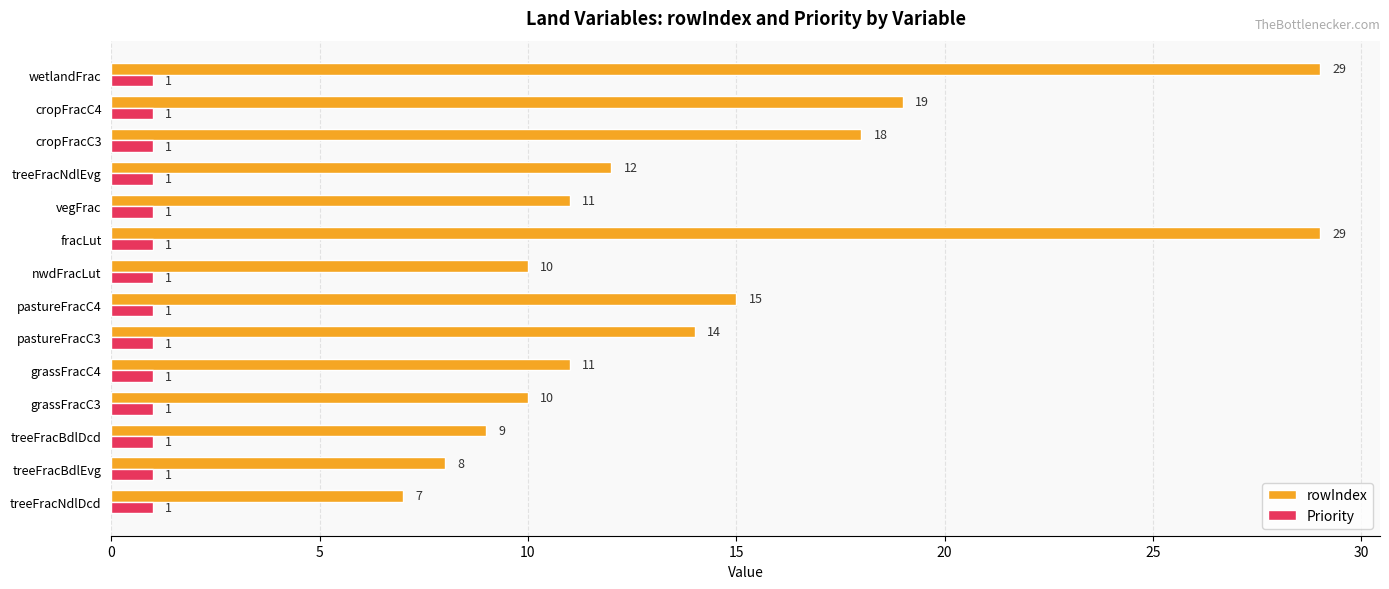

Where is rowIndex nearest to the value 18?

cropFracC3